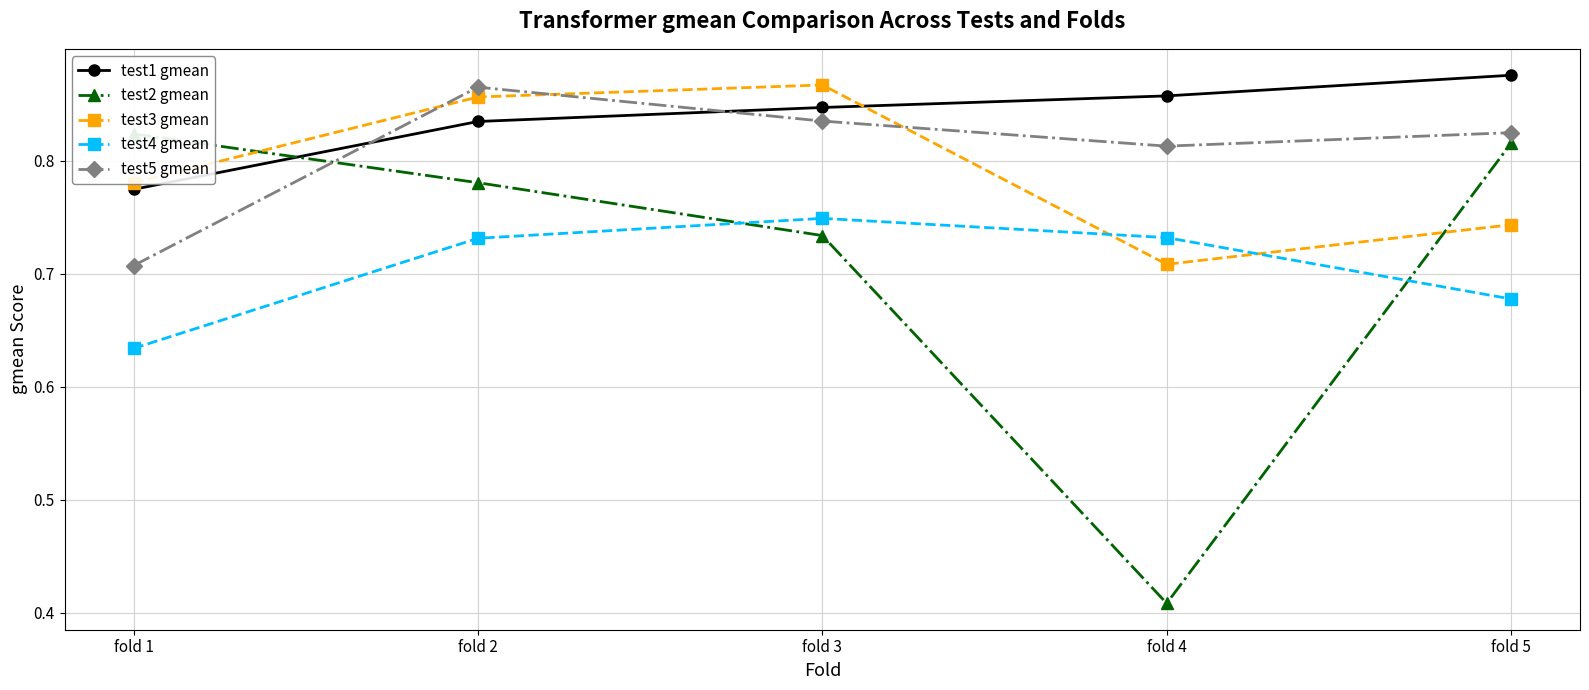

The test5 gmean series shows 0.7 at fold 1. True or false?

True